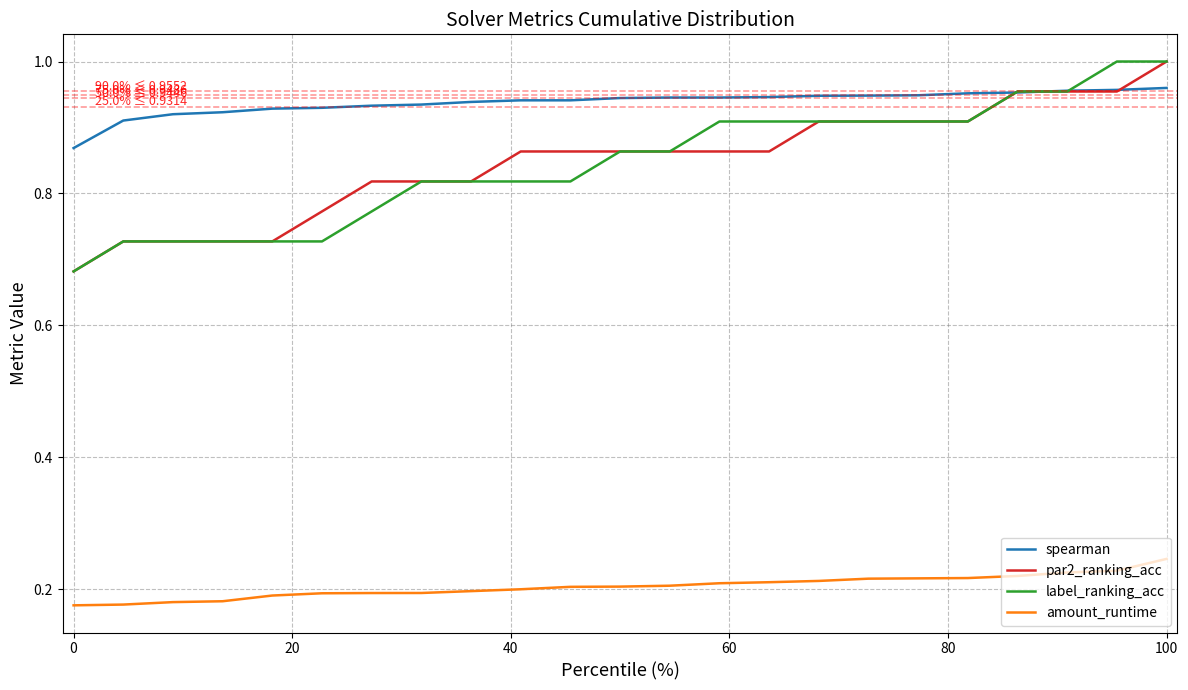

Which series has the largest total across all categories?

spearman